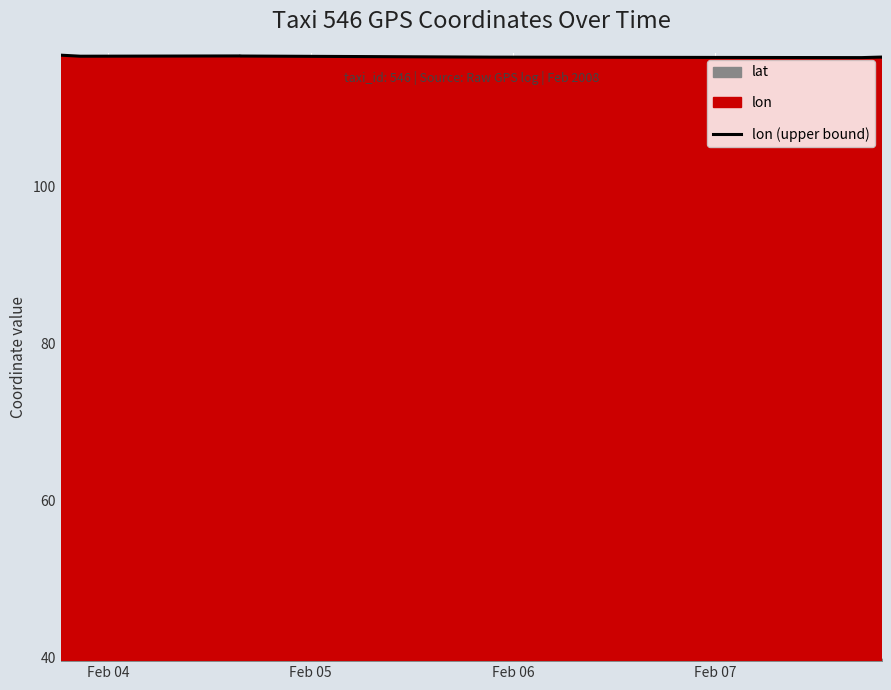

How many categories are shown in the chart?

15